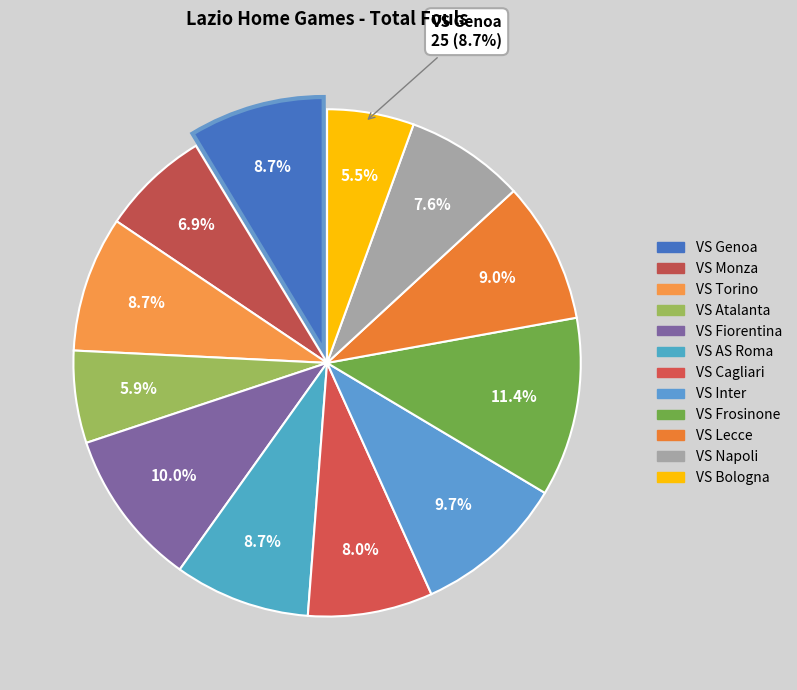

To the nearest percent, what is the average slice percentage?

8%